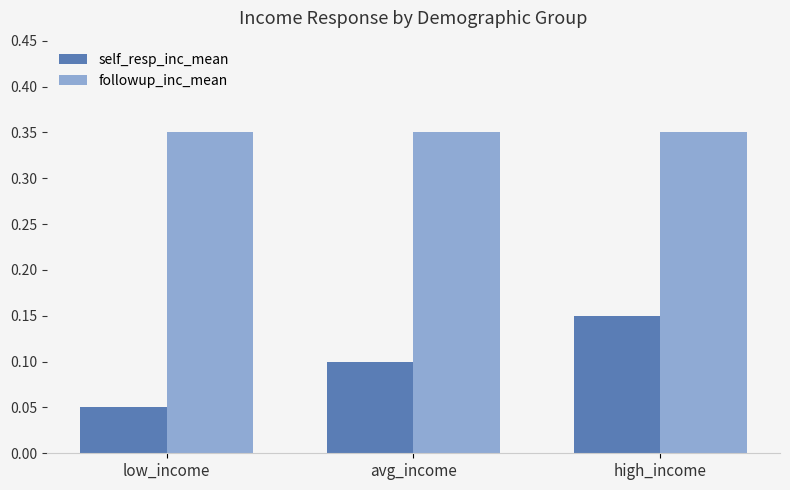

How many bars are there in total?

6